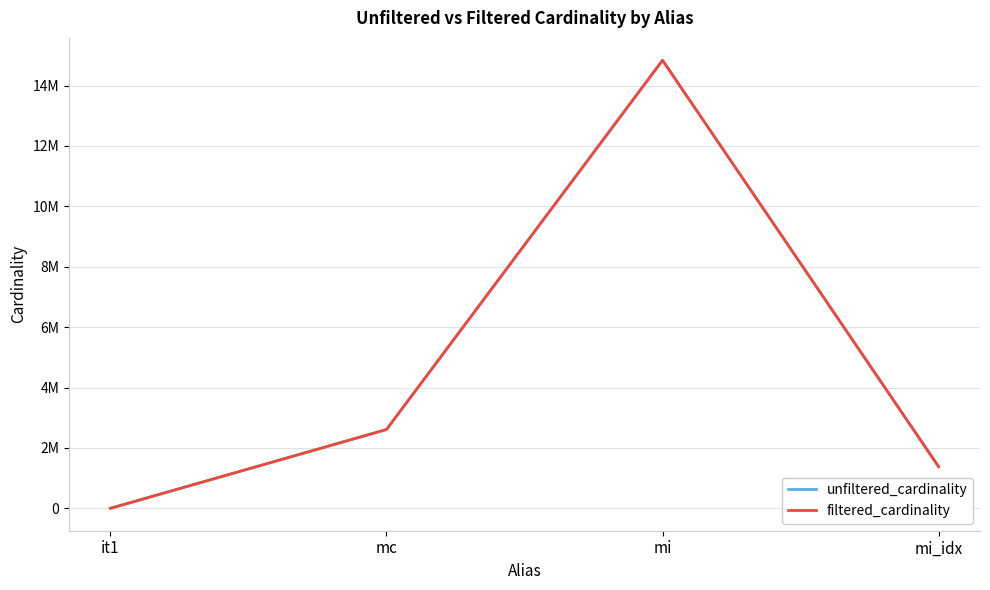

What is the label of the 1st point from the left?

it1